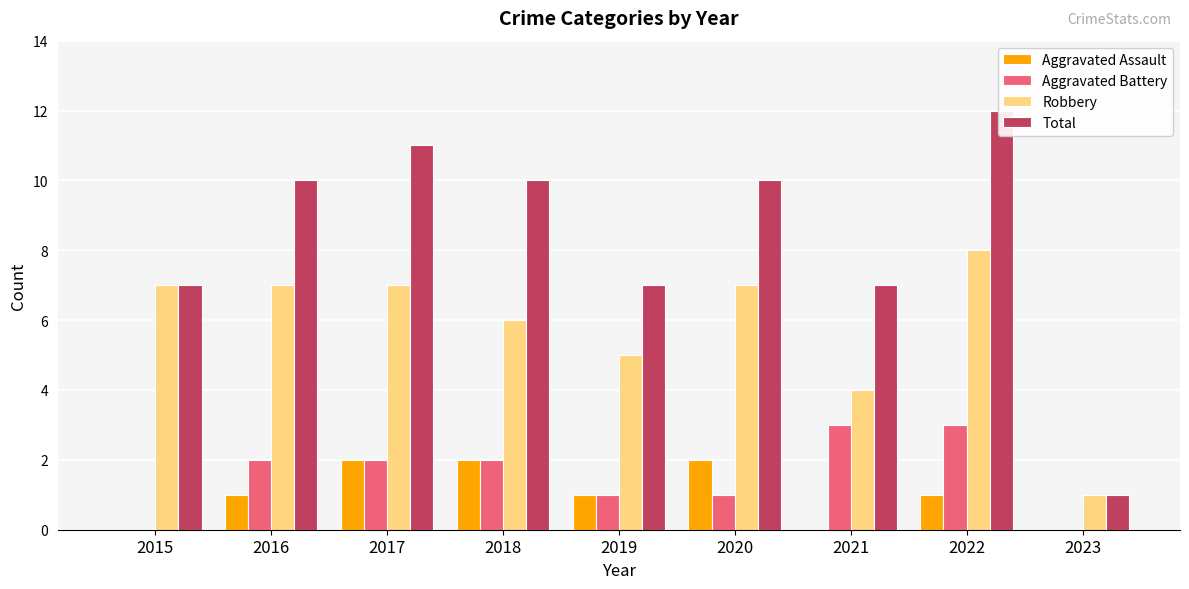

What value does the Aggravated Assault series have at 2018?

2